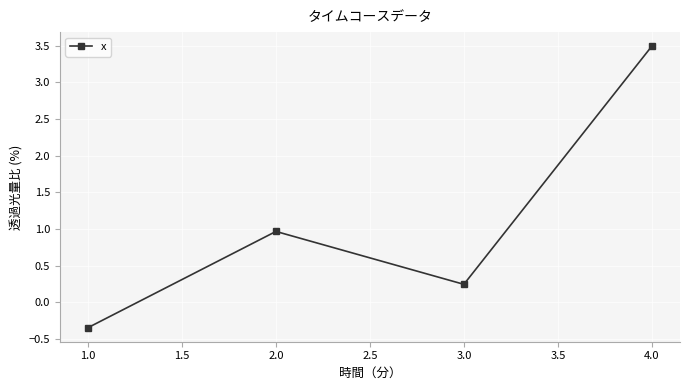

At which label is the value closest to 1?

2.0